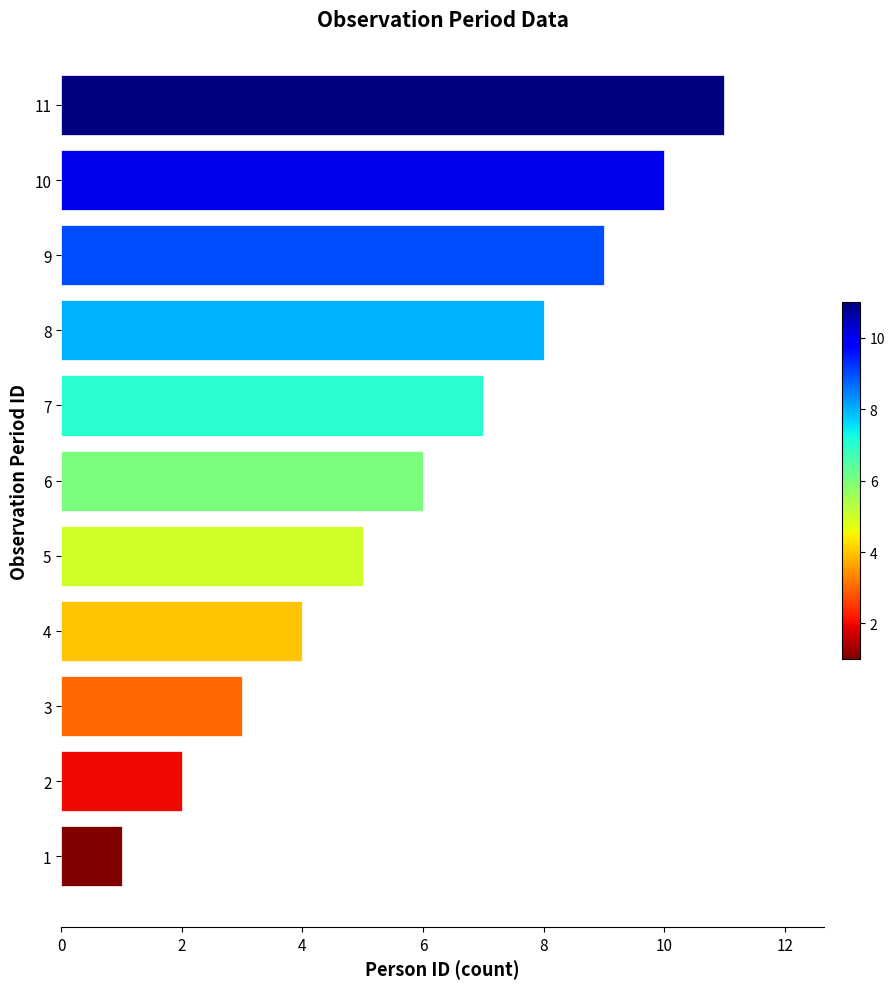

Are the bars horizontal?

Yes